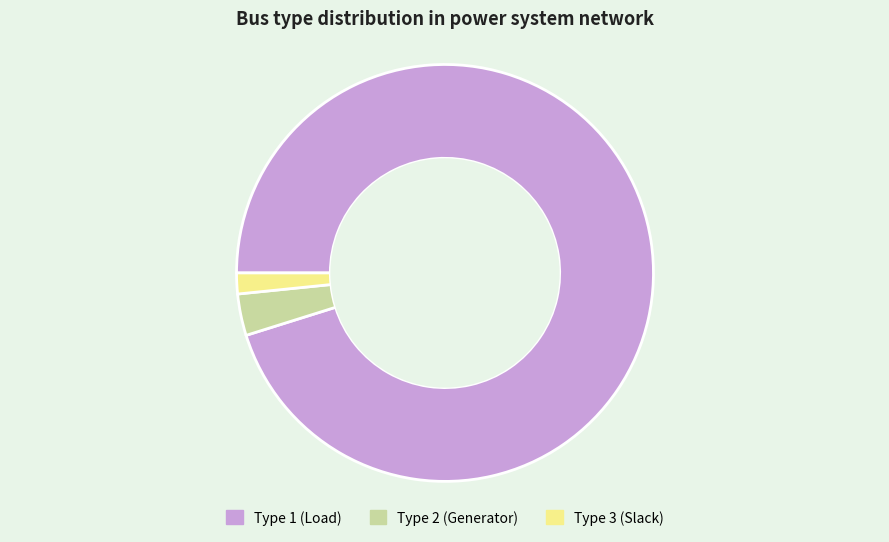

Which has a higher value, Type 2 (Generator) or Type 1 (Load)?

Type 1 (Load)